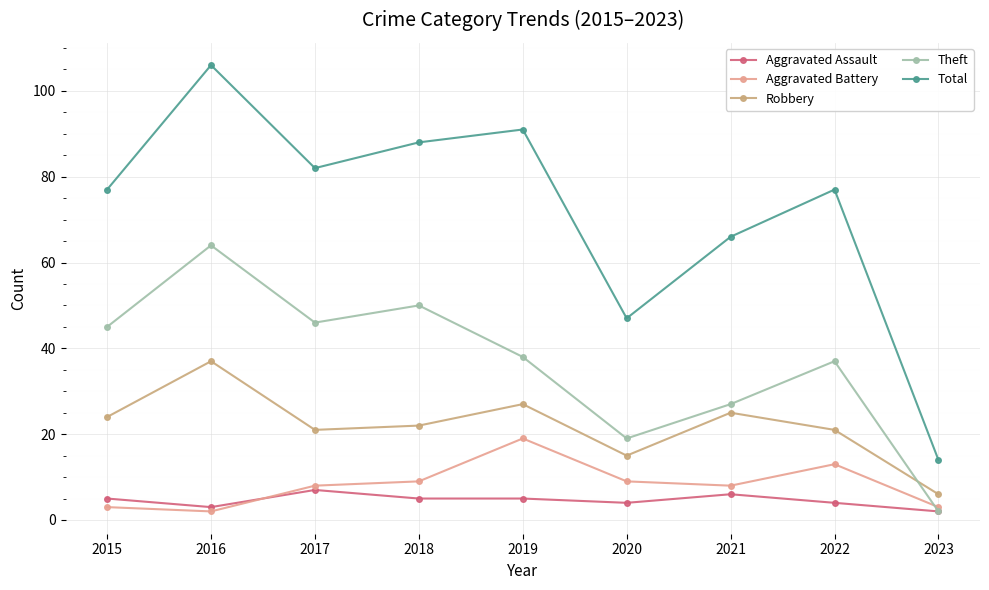

Reading right to left, transcribe all the data shown in this chart.

Aggravated Assault: 2023=2	2022=4	2021=6	2020=4	2019=5	2018=5	2017=7	2016=3	2015=5
Aggravated Battery: 2023=3	2022=13	2021=8	2020=9	2019=19	2018=9	2017=8	2016=2	2015=3
Robbery: 2023=6	2022=21	2021=25	2020=15	2019=27	2018=22	2017=21	2016=37	2015=24
Theft: 2023=2	2022=37	2021=27	2020=19	2019=38	2018=50	2017=46	2016=64	2015=45
Total: 2023=14	2022=77	2021=66	2020=47	2019=91	2018=88	2017=82	2016=106	2015=77